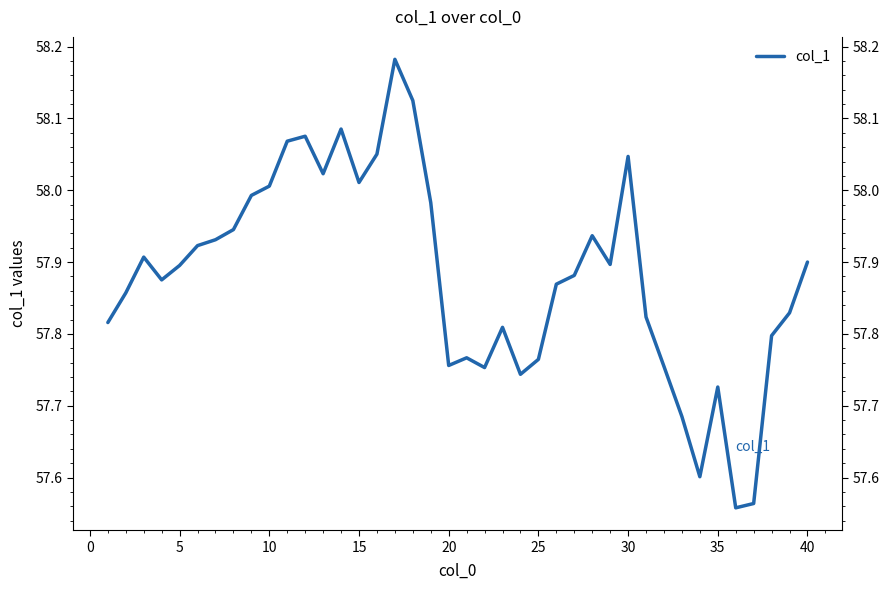

What is the difference between the second highest and second lowest values?

0.6